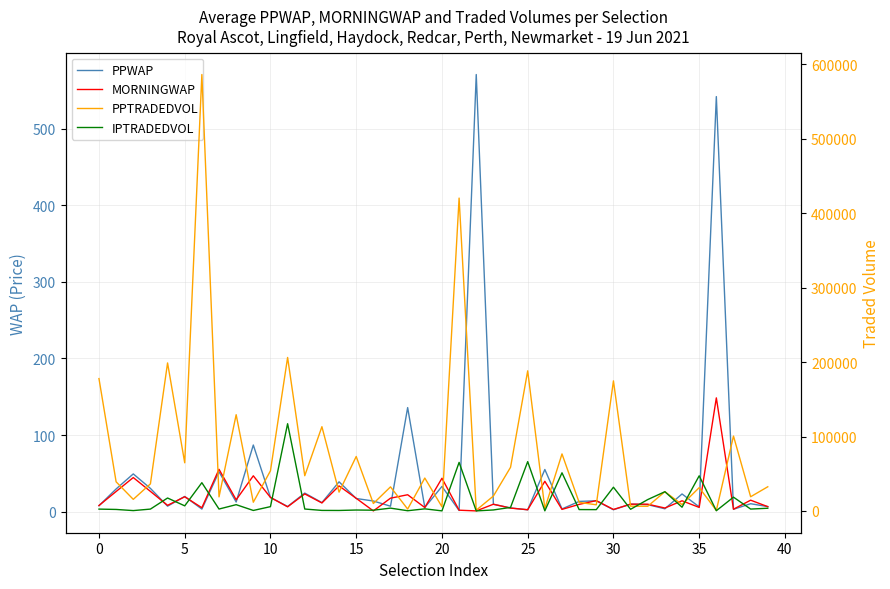

Where do IPTRADEDVOL and PPTRADEDVOL first cross each other?

31 and 32